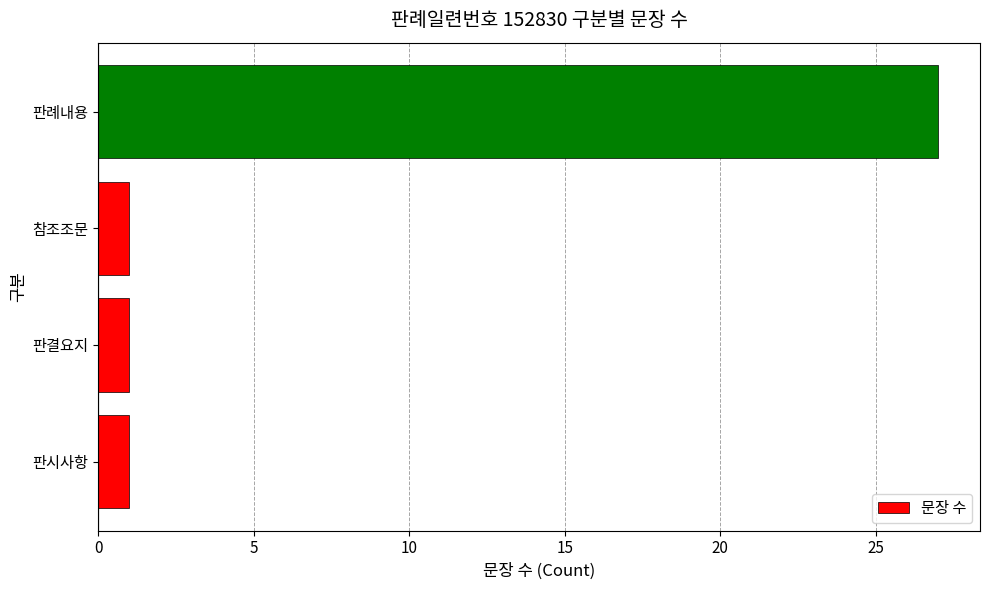

The value at 참조조문 is 1. True or false?

True